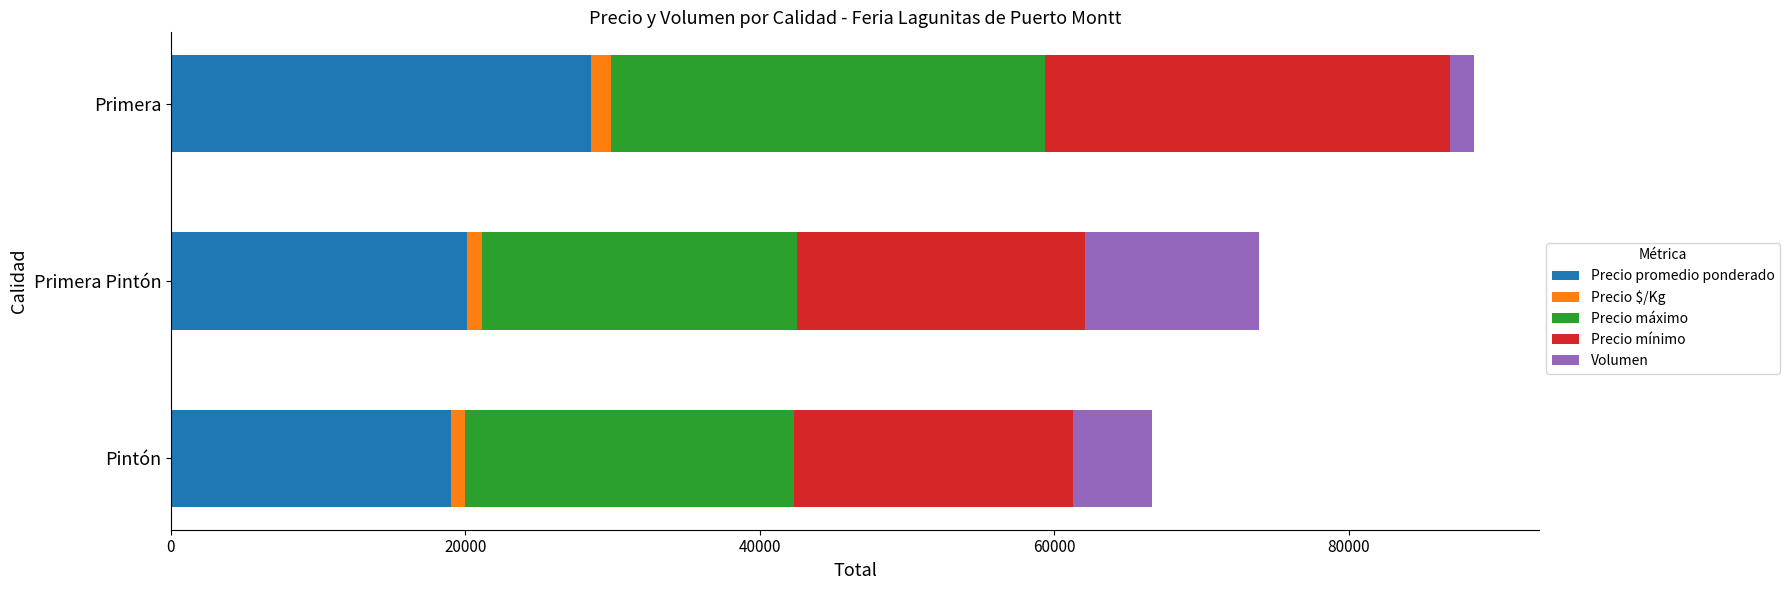

What is the difference between the maximum and minimum values in the Precio promedio ponderado series?

9500